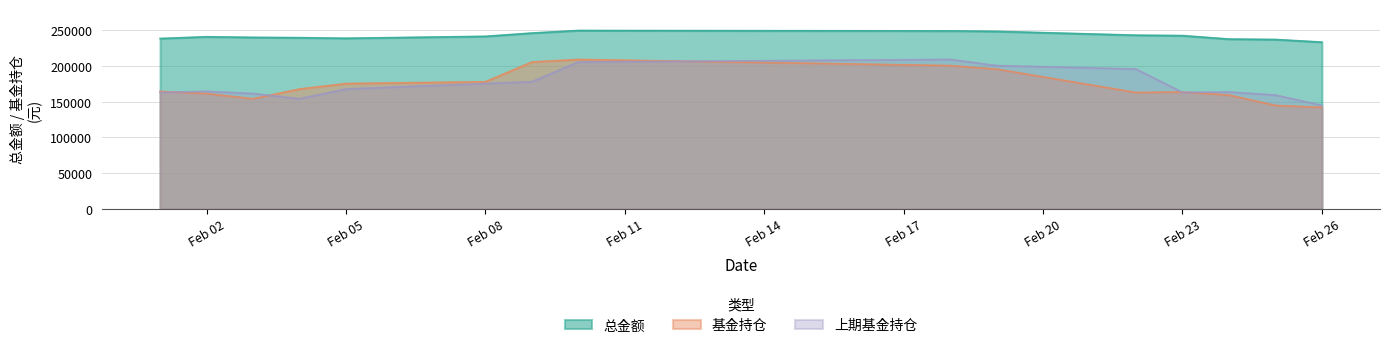

List the series in order of their peak value, lowest first.

基金持仓, 上期基金持仓, 总金额